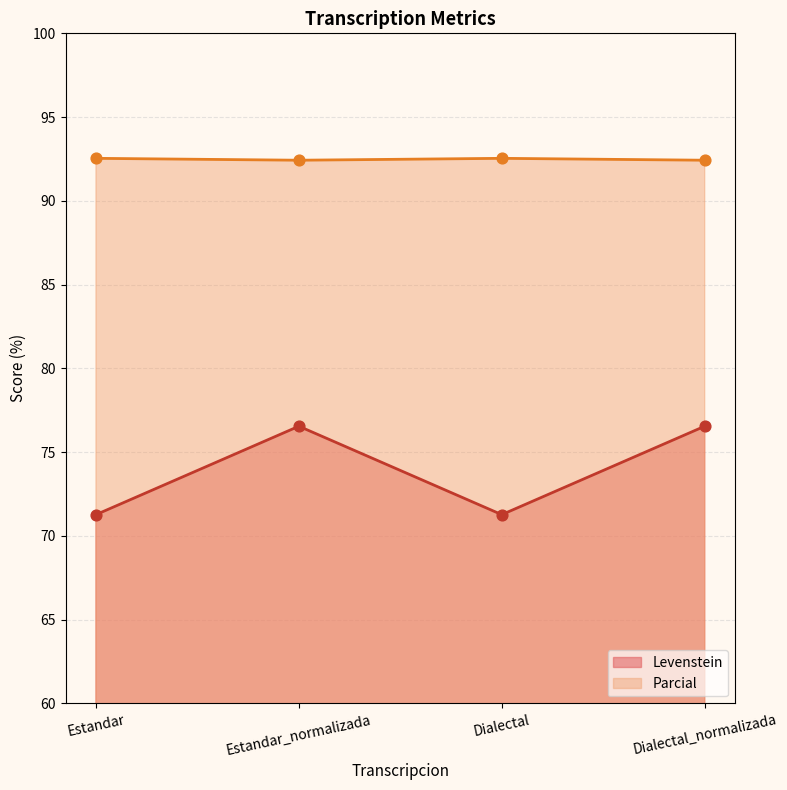

Which series contains the lowest Y value?

Levenstein